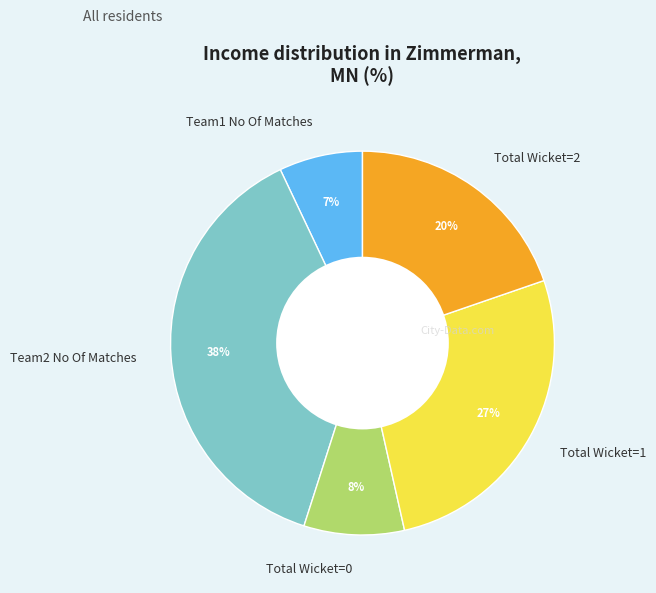

Is there any slice that represents more than half of the pie?

No